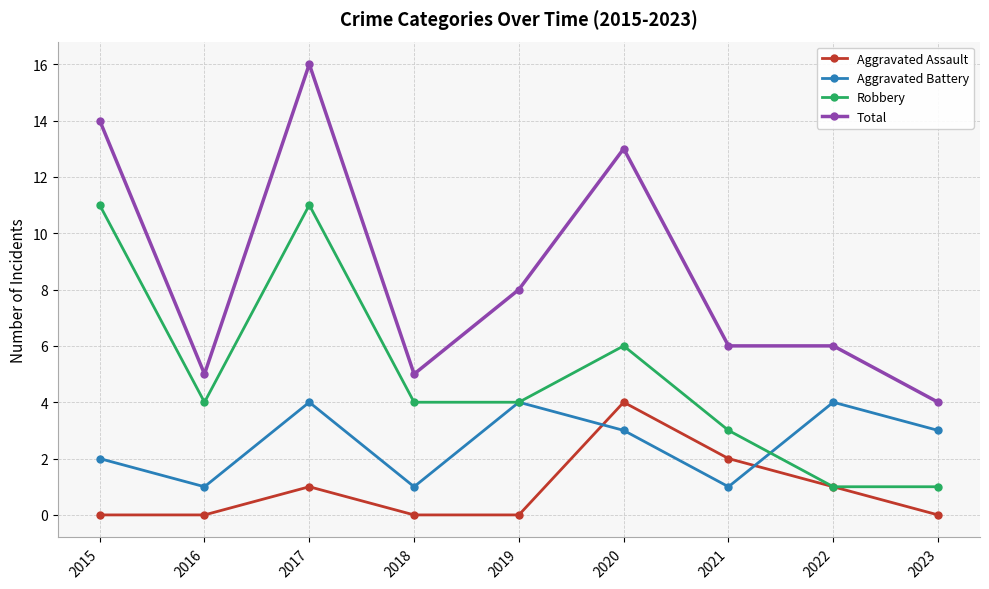

How many lines are shown in the chart?

4